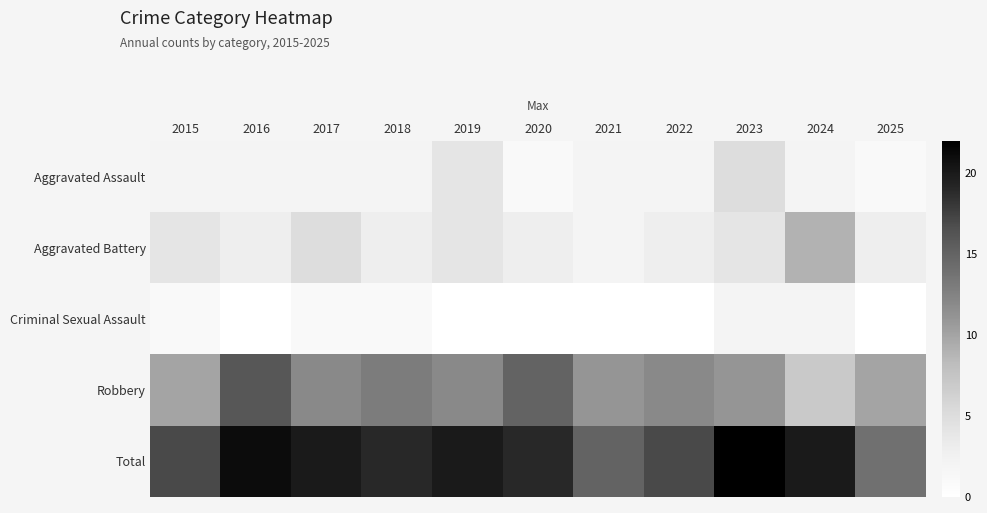

Which has a higher value, 2019 or 2021?

2019